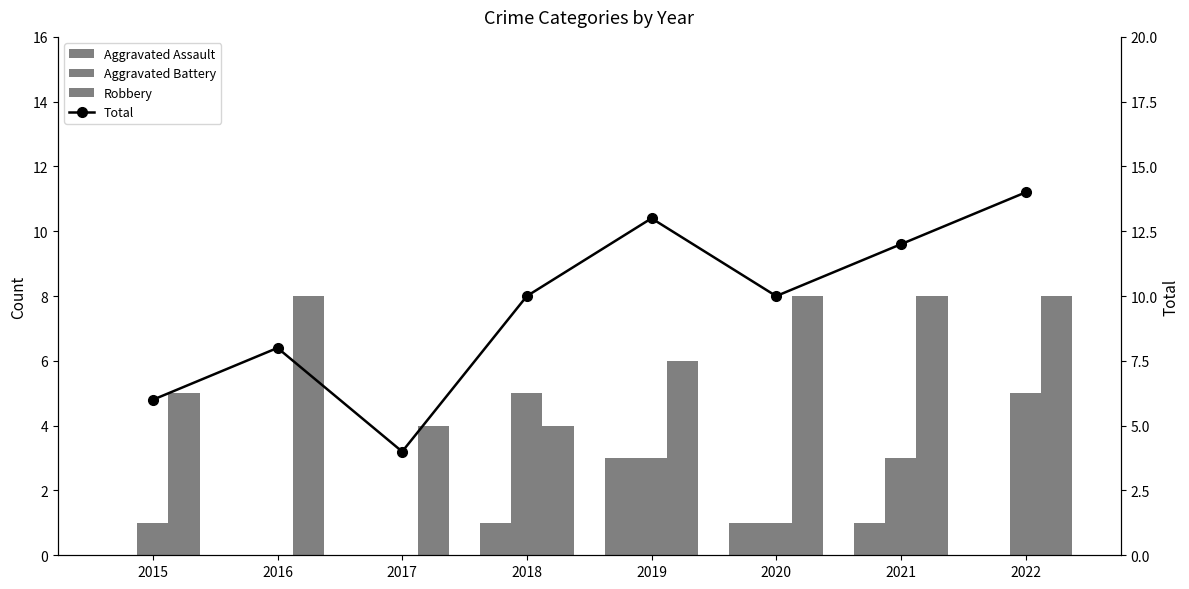

Which label corresponds to the largest value in the chart?

2022